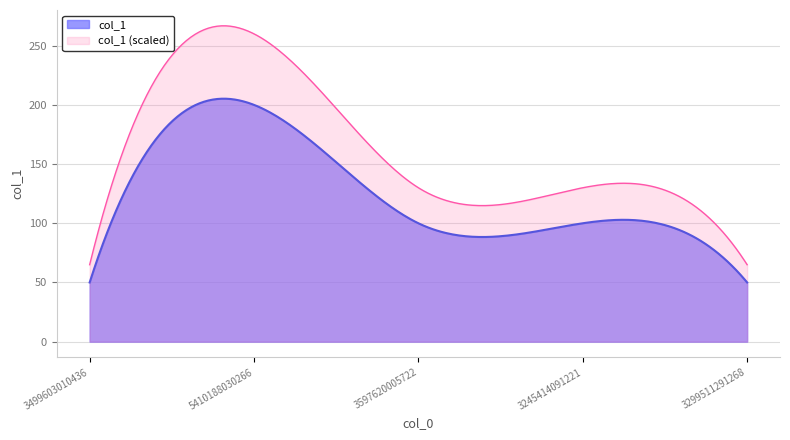

Reading right to left, transcribe all the data shown in this chart.

3299511291268=50	3245414091221=100	3597620005722=100	5410188030266=200	3499603010436=50